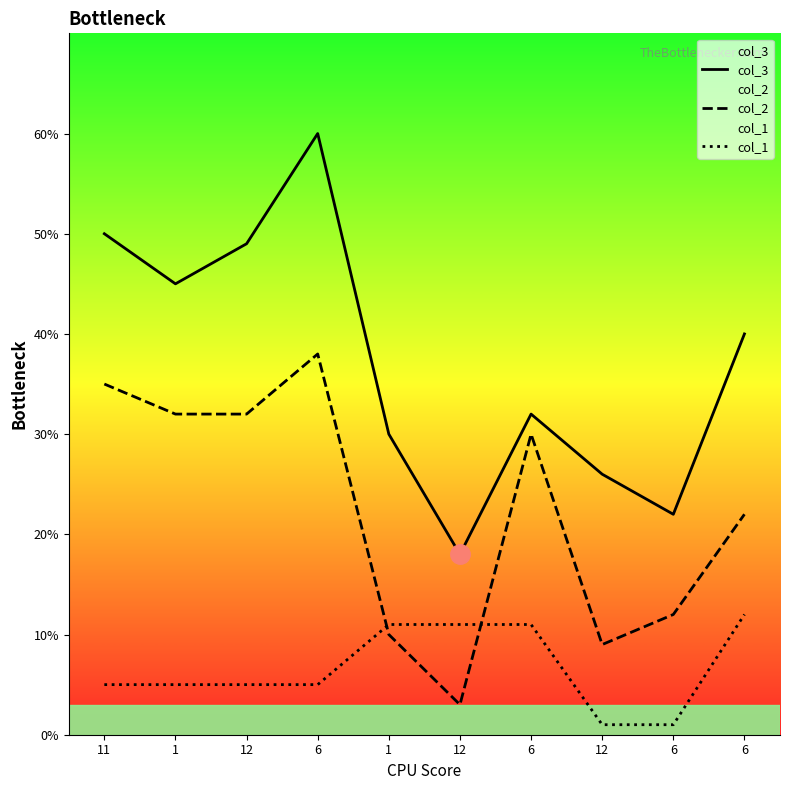

The col_2 series shows 30 at 6. True or false?

True